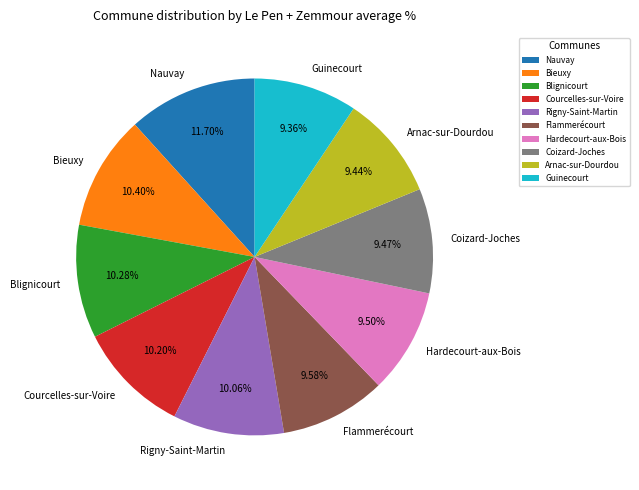

How much of the chart is everything except Blignicourt?

89.7%